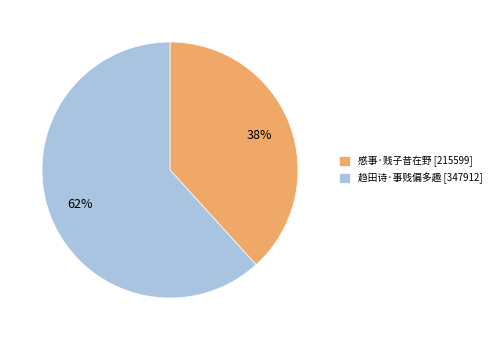

To the nearest percent, what percentage of the pie is 感事·贱子昔在野?

38%